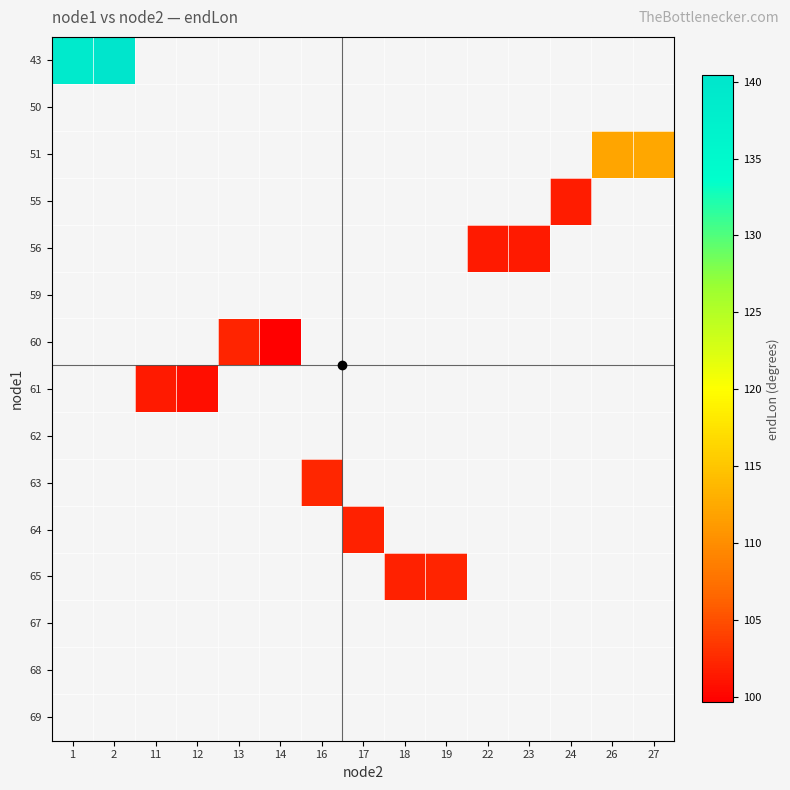

What is the maximum value shown in the chart?

140.4